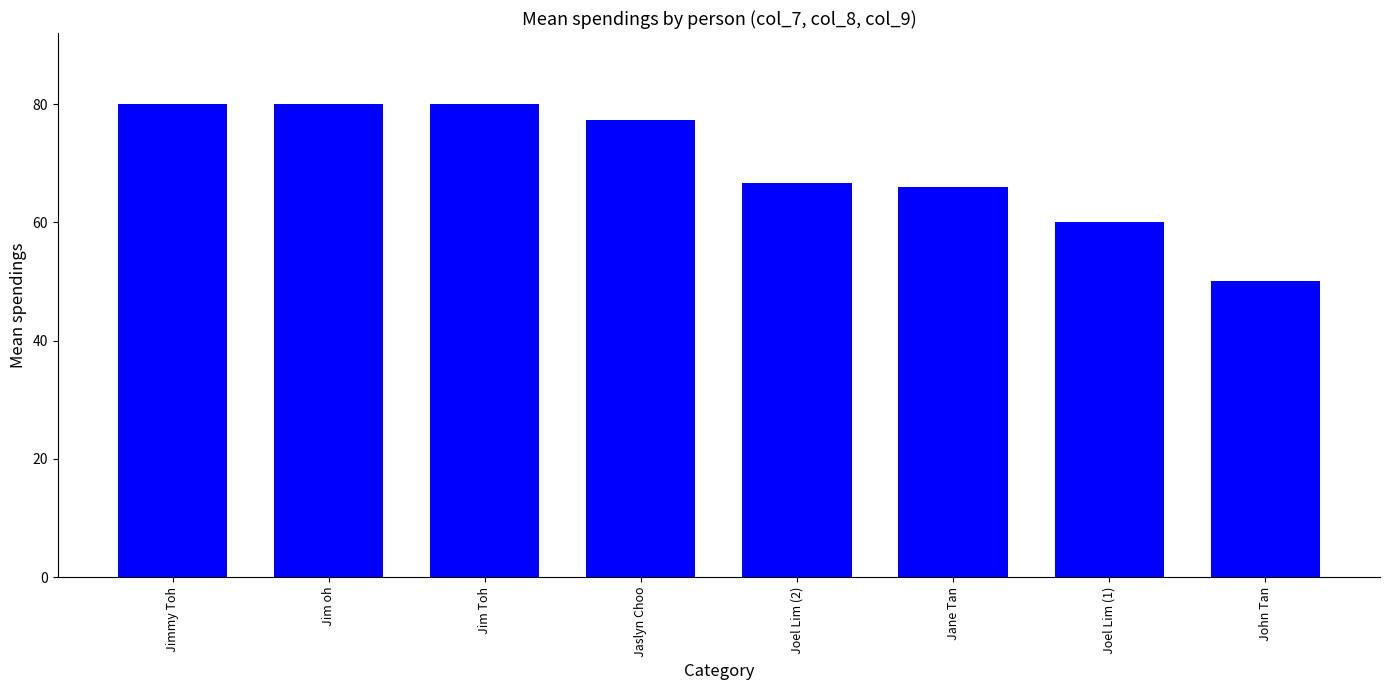

What position from the left is Jim Toh?

3